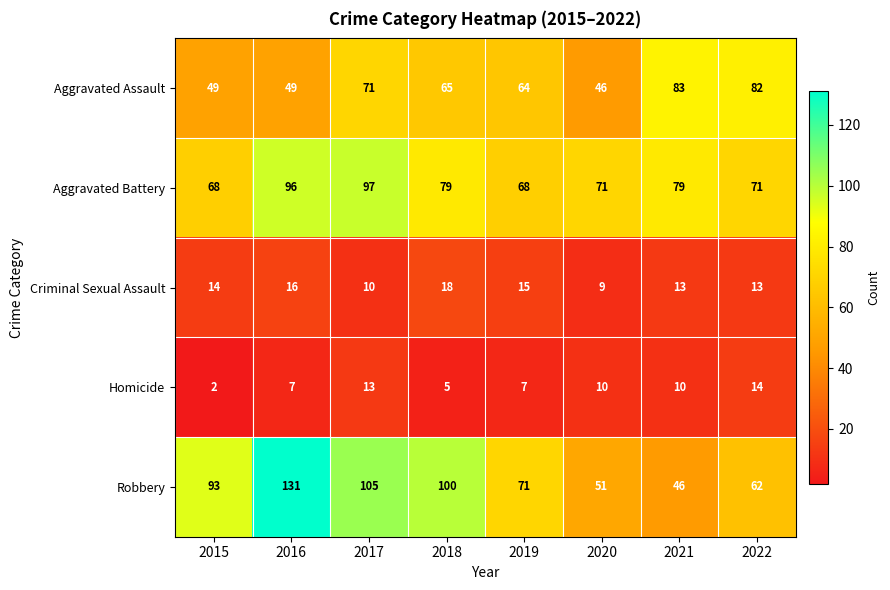

At which label does Aggravated Assault first exceed 65?

2017